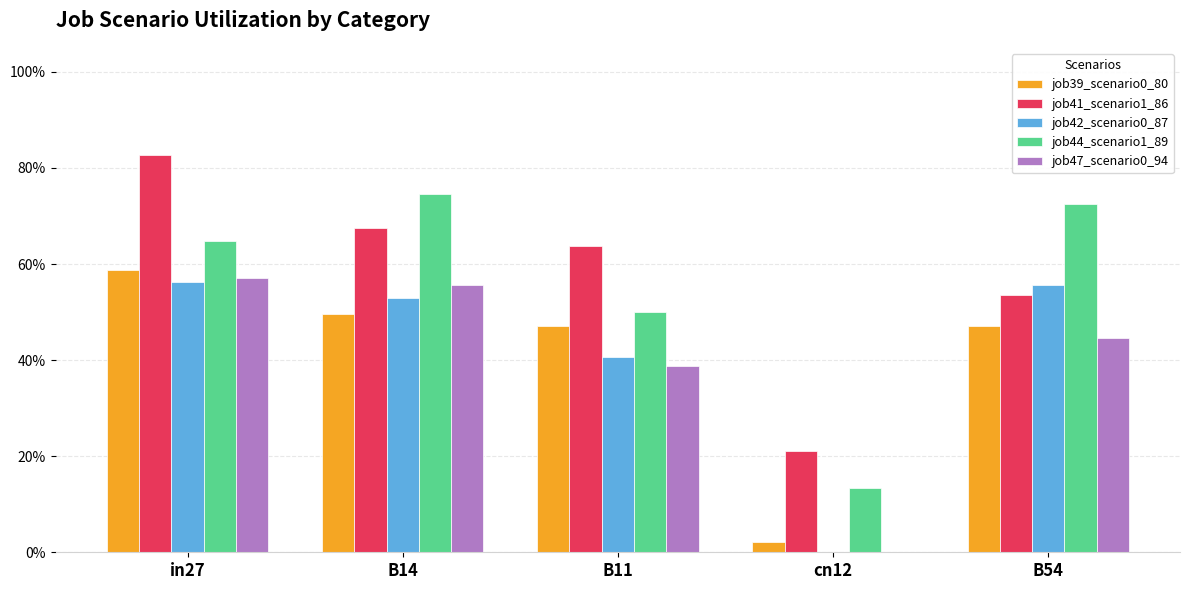

Rank the categories by job44_scenario1_89 value from highest to lowest.

B14, B54, in27, B11, cn12